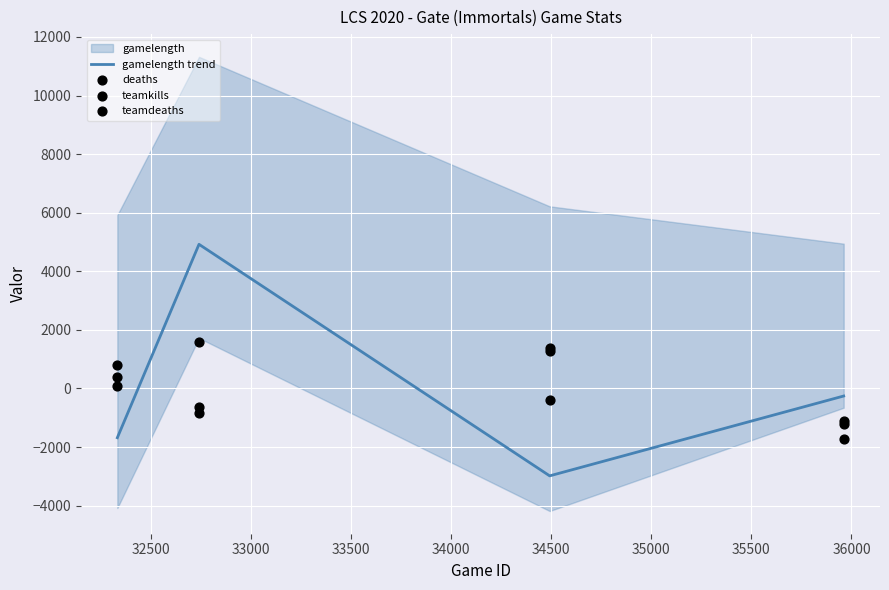

True or false: gamelength trend has more than 2 interior local peaks.

False